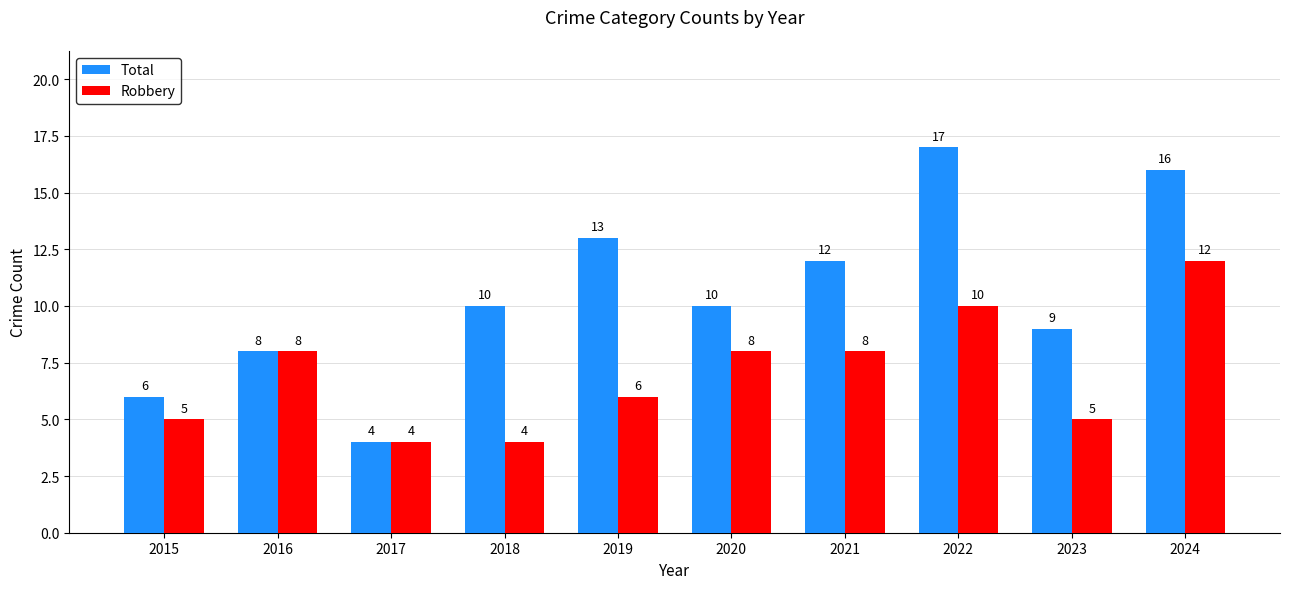

Rank the series by their maximum value, from highest to lowest.

Total, Robbery